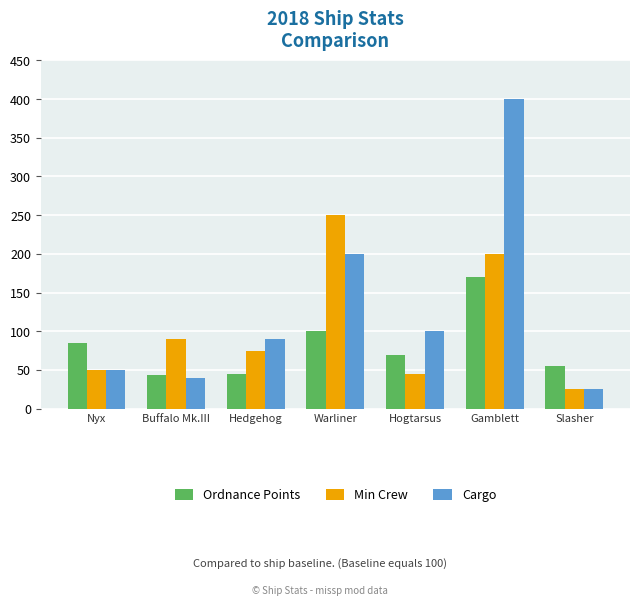

Which category has the lowest value across all series?

Slasher